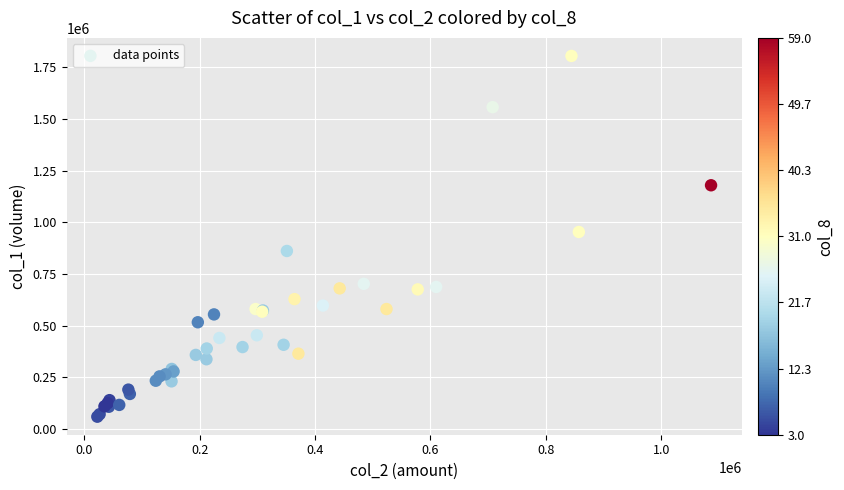

What Y value in the scatter plot is closest to 933000?

954000